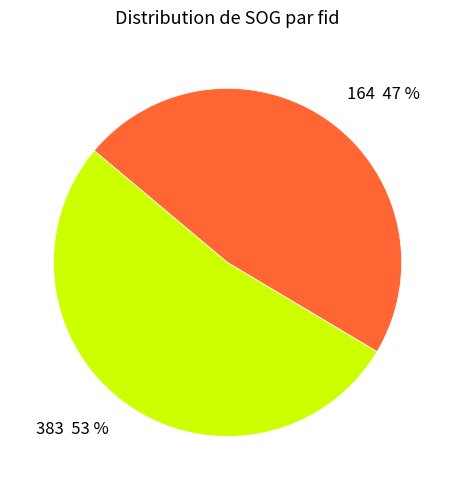

What is the largest slice in the pie chart?

383